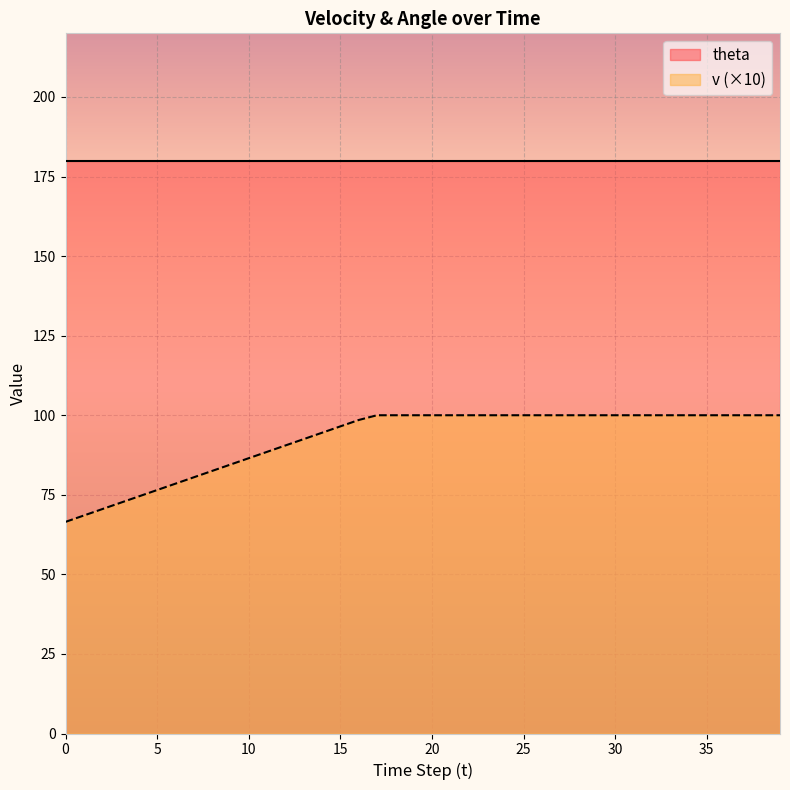

Is it true that the value at 31 is 100.0?

True